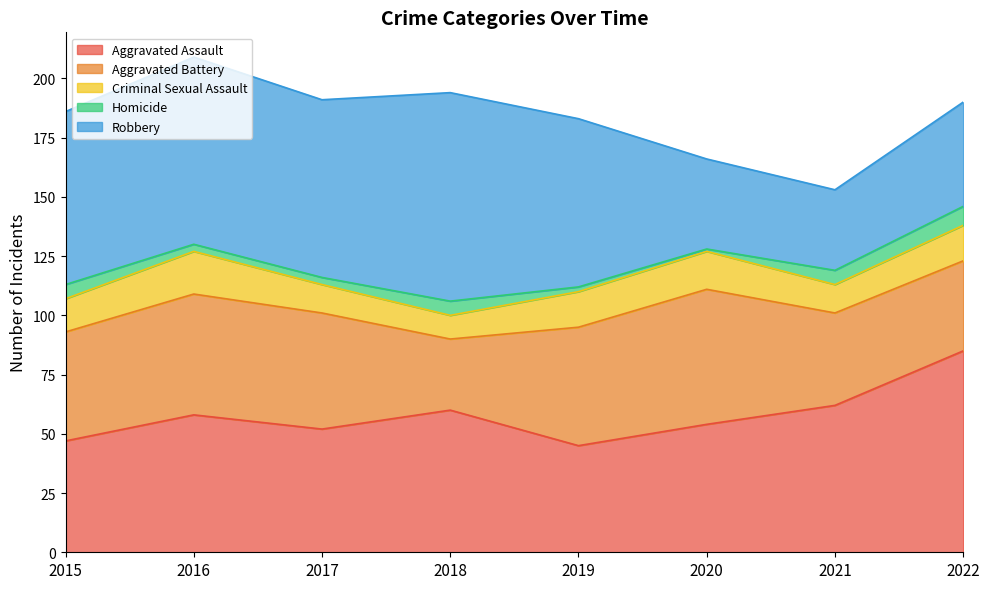

How many data points in Criminal Sexual Assault are less than 15?

4